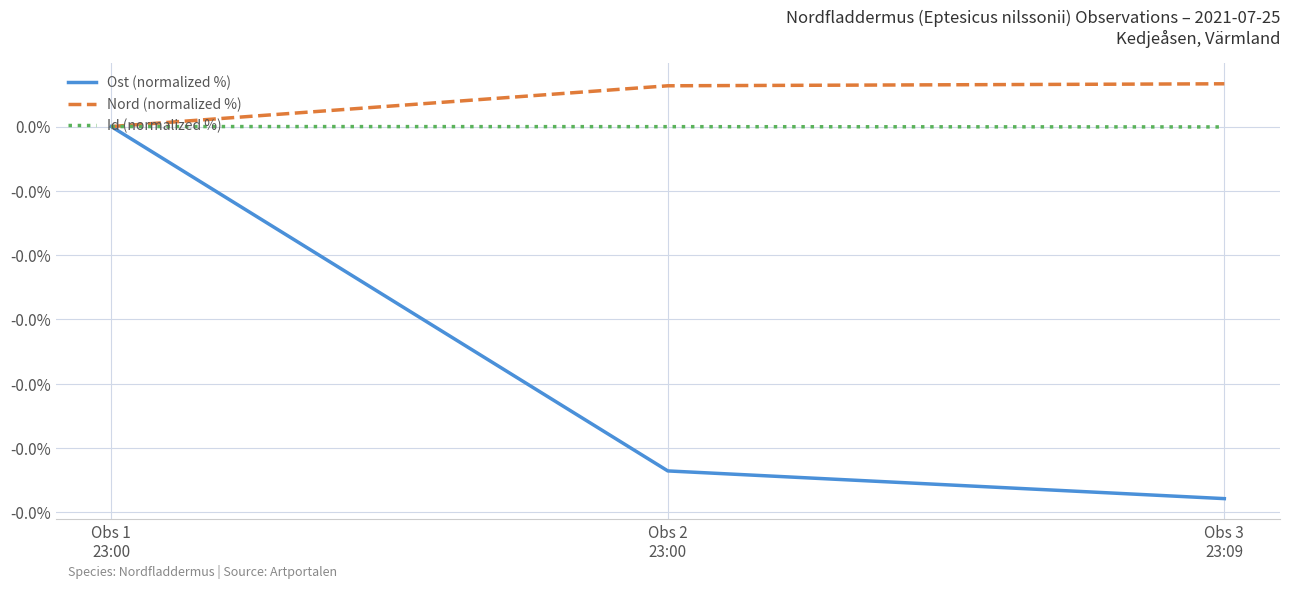

At which label is Ost (normalized %) closest to 0?

Obs 1
23:00